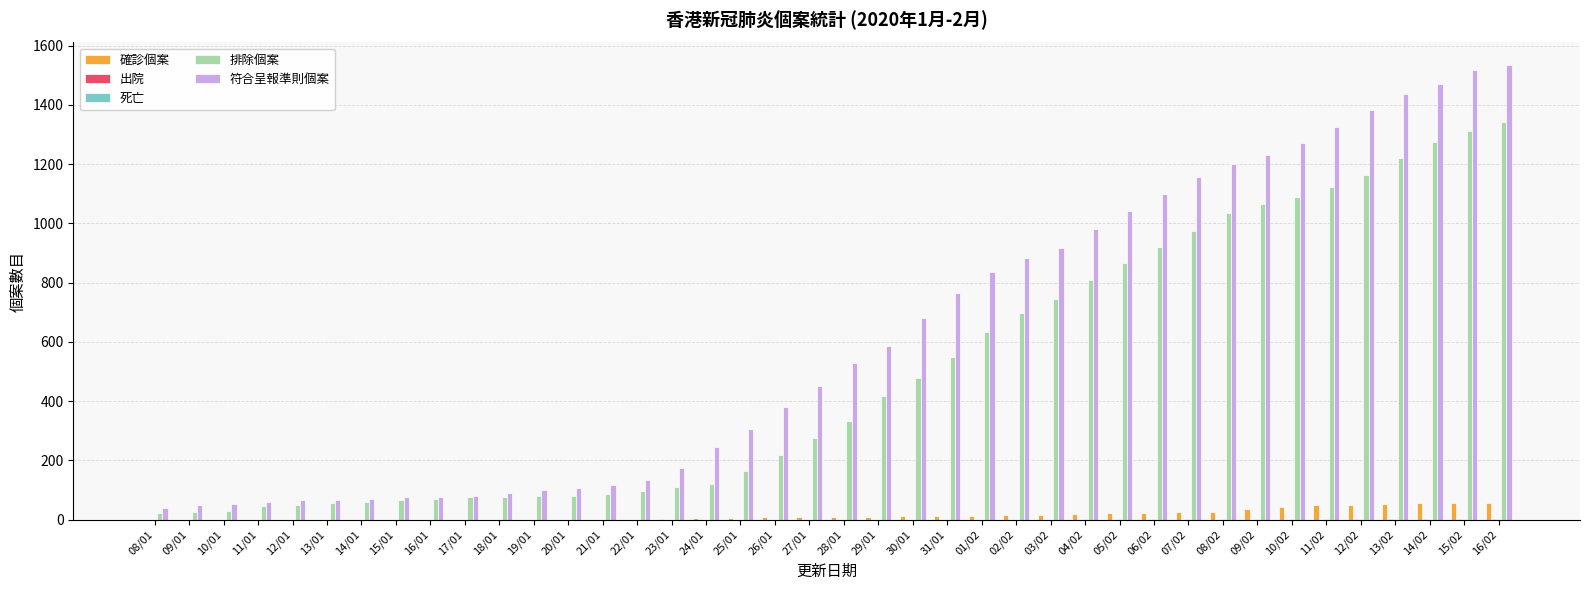

How many groups of bars are there?

40